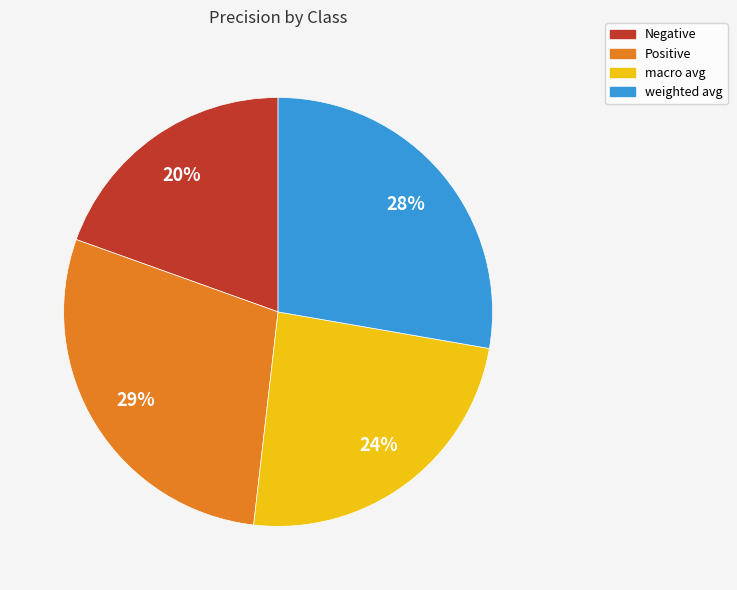

Is weighted avg the majority of the pie?

No